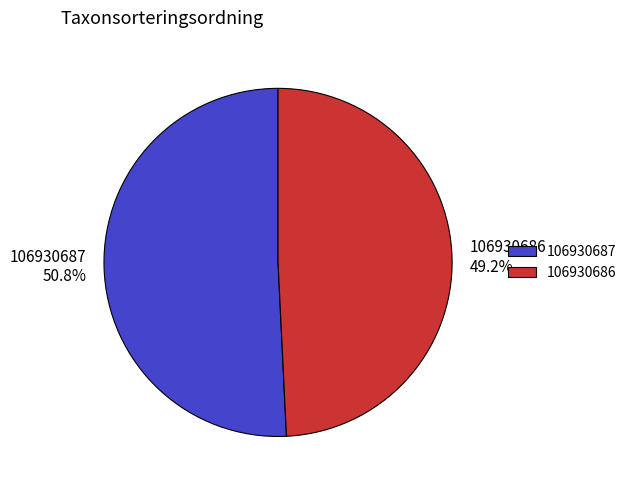

Between 106930686 and 106930687, which is larger?

106930687